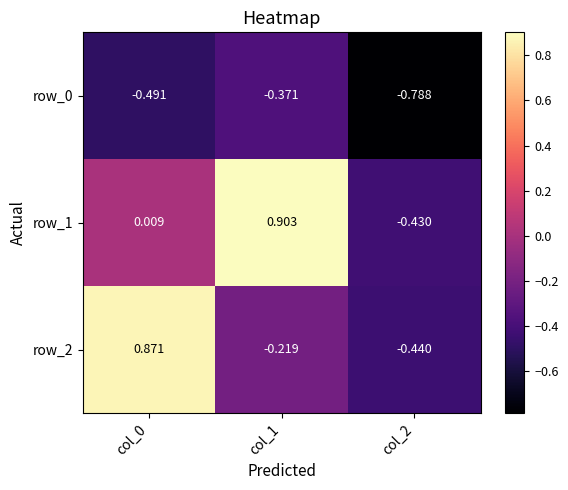

At which label is row_2 closest to 0?

col_1